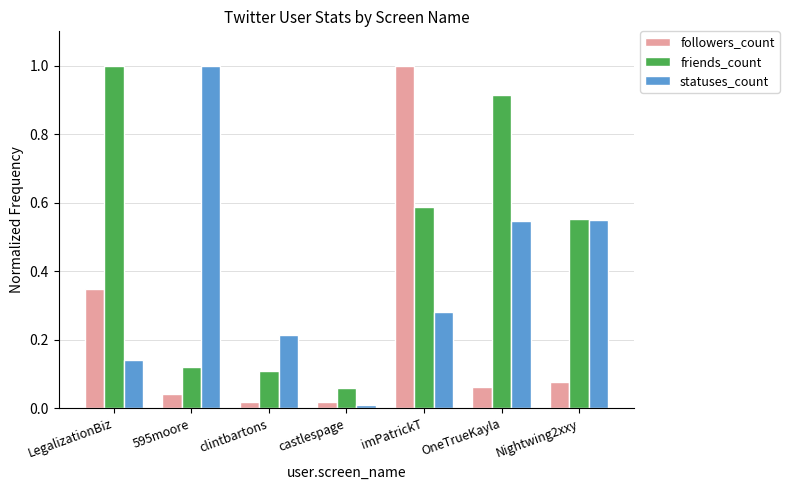

Rank the series by their average value, from highest to lowest.

friends_count, statuses_count, followers_count